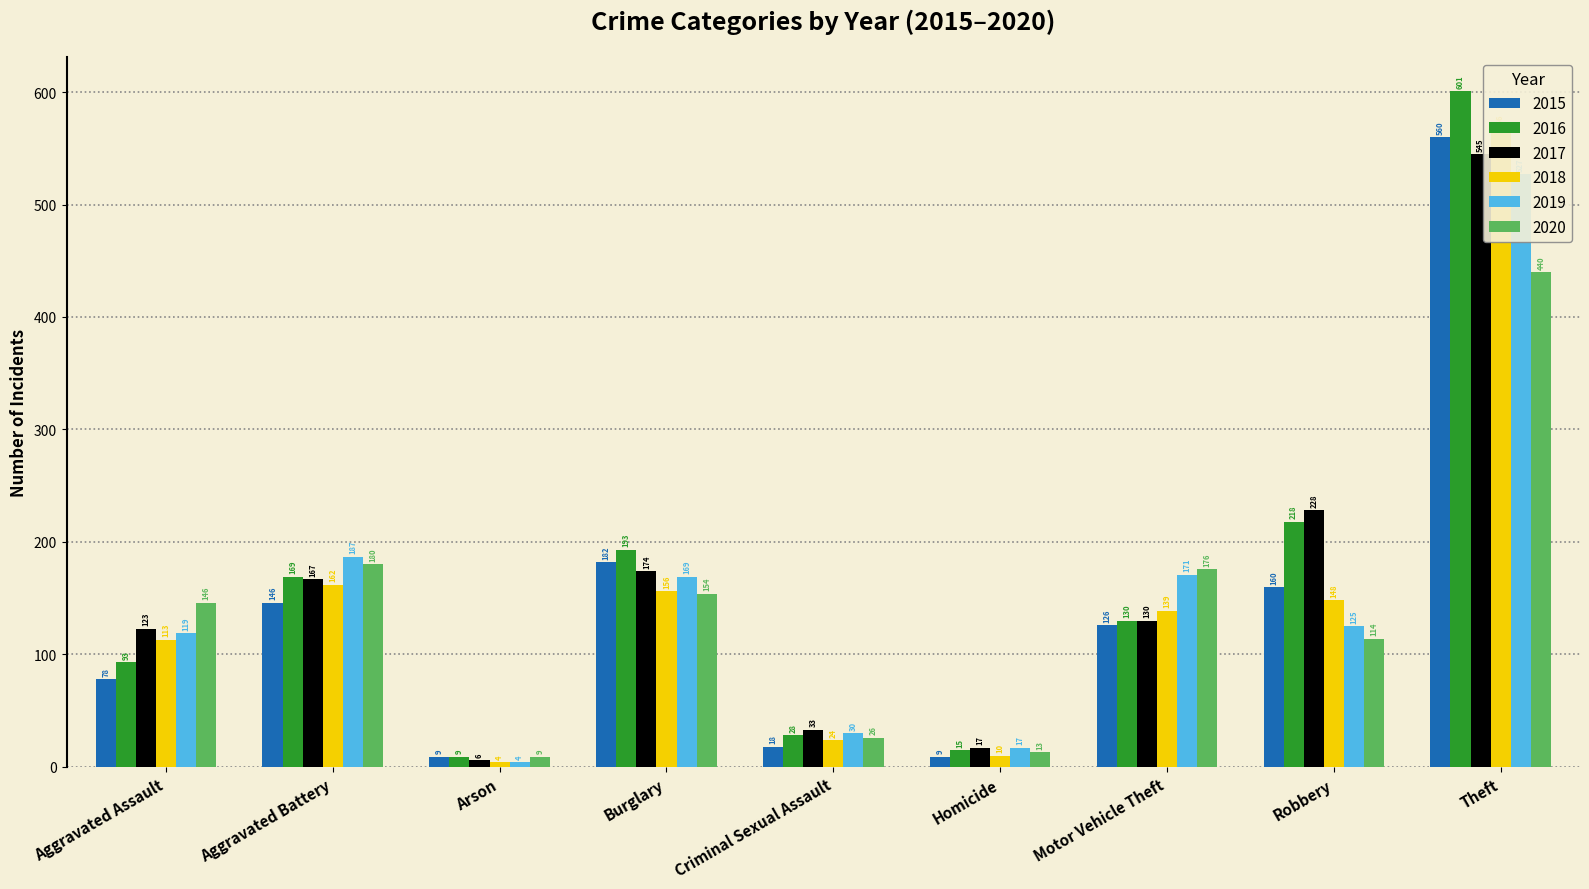

Where does the 2018 series first go above 139?

Aggravated Battery